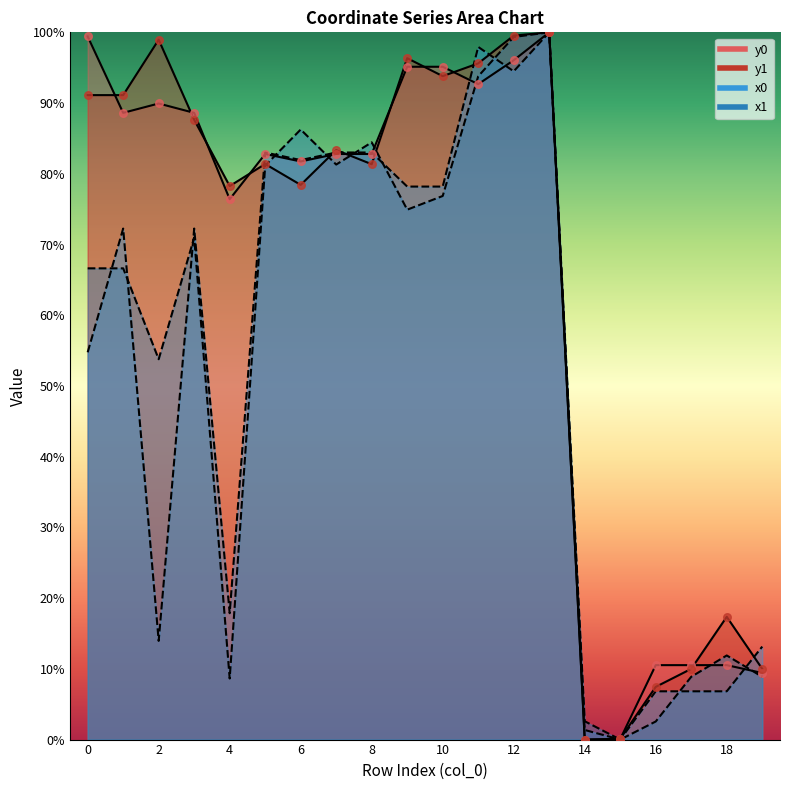

Is the value of y0 at 15 greater than the value of x0 at 13?

No